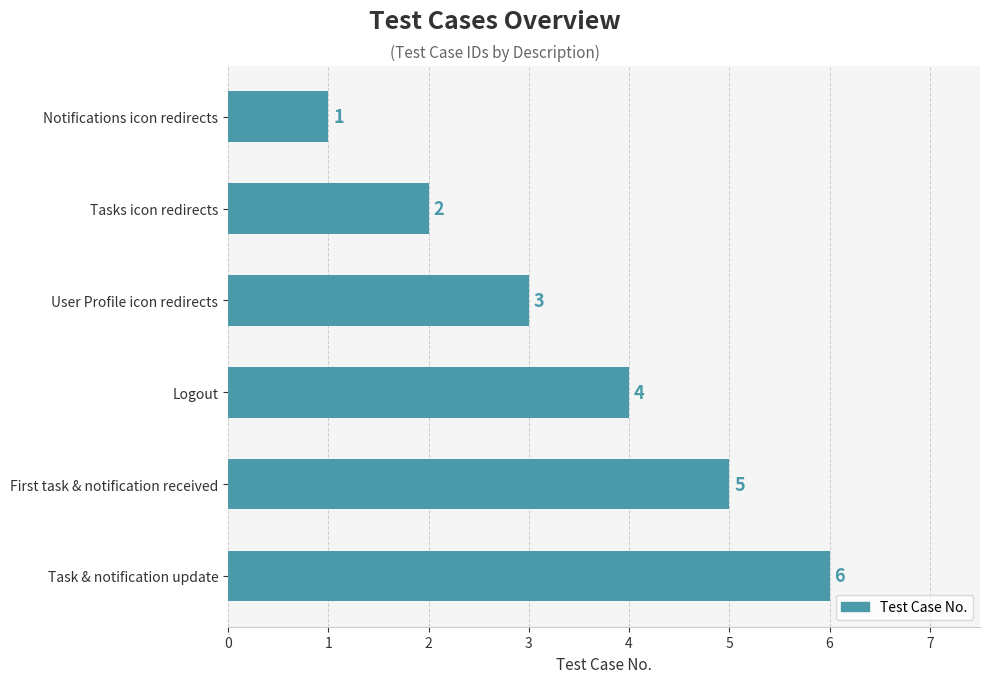

The chart shows a value of 1 at Logout. True or false?

False